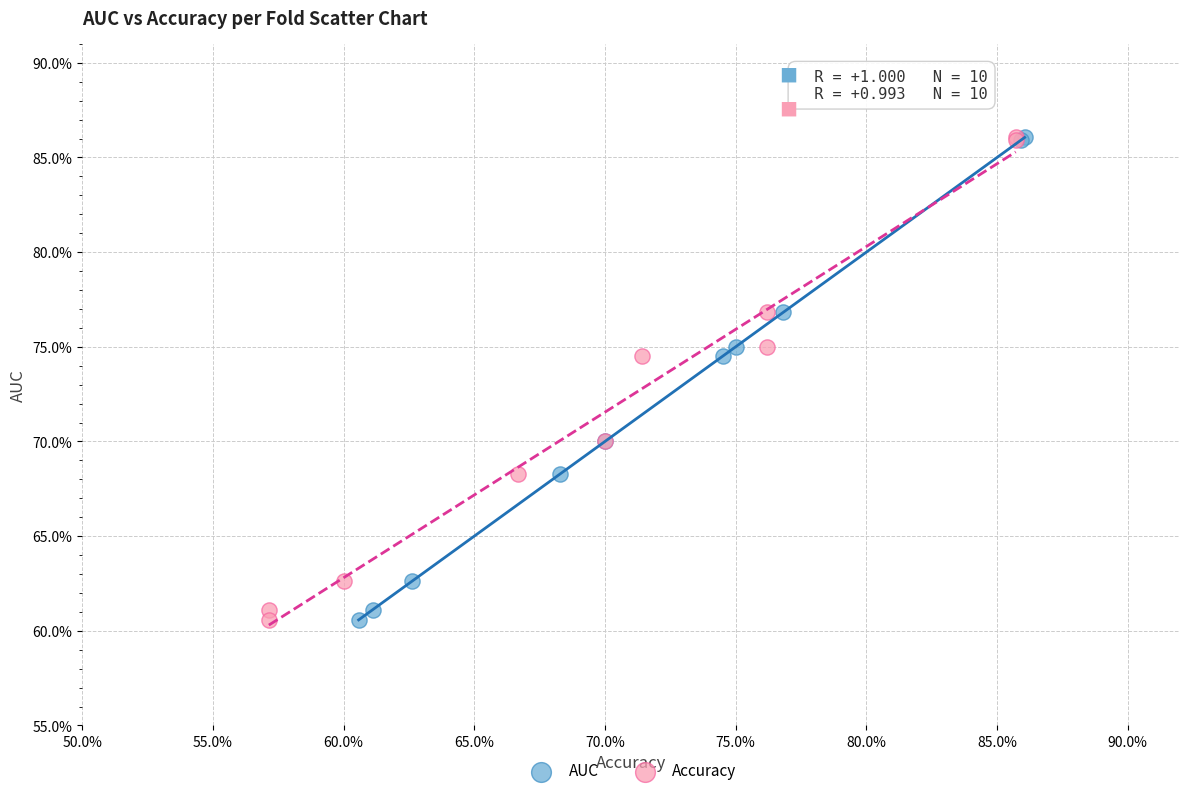

What are all the series names shown in the legend?

AUC, Accuracy